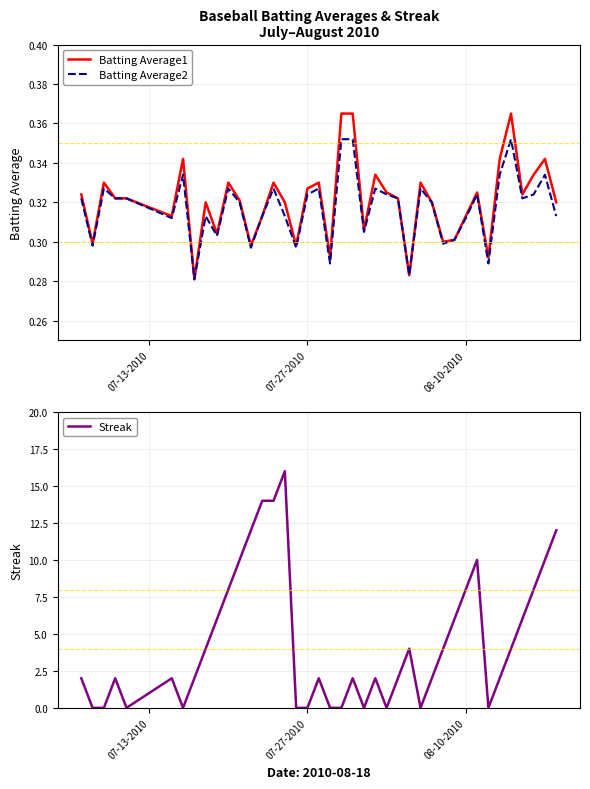

What is the highest value of the Streak series?

16